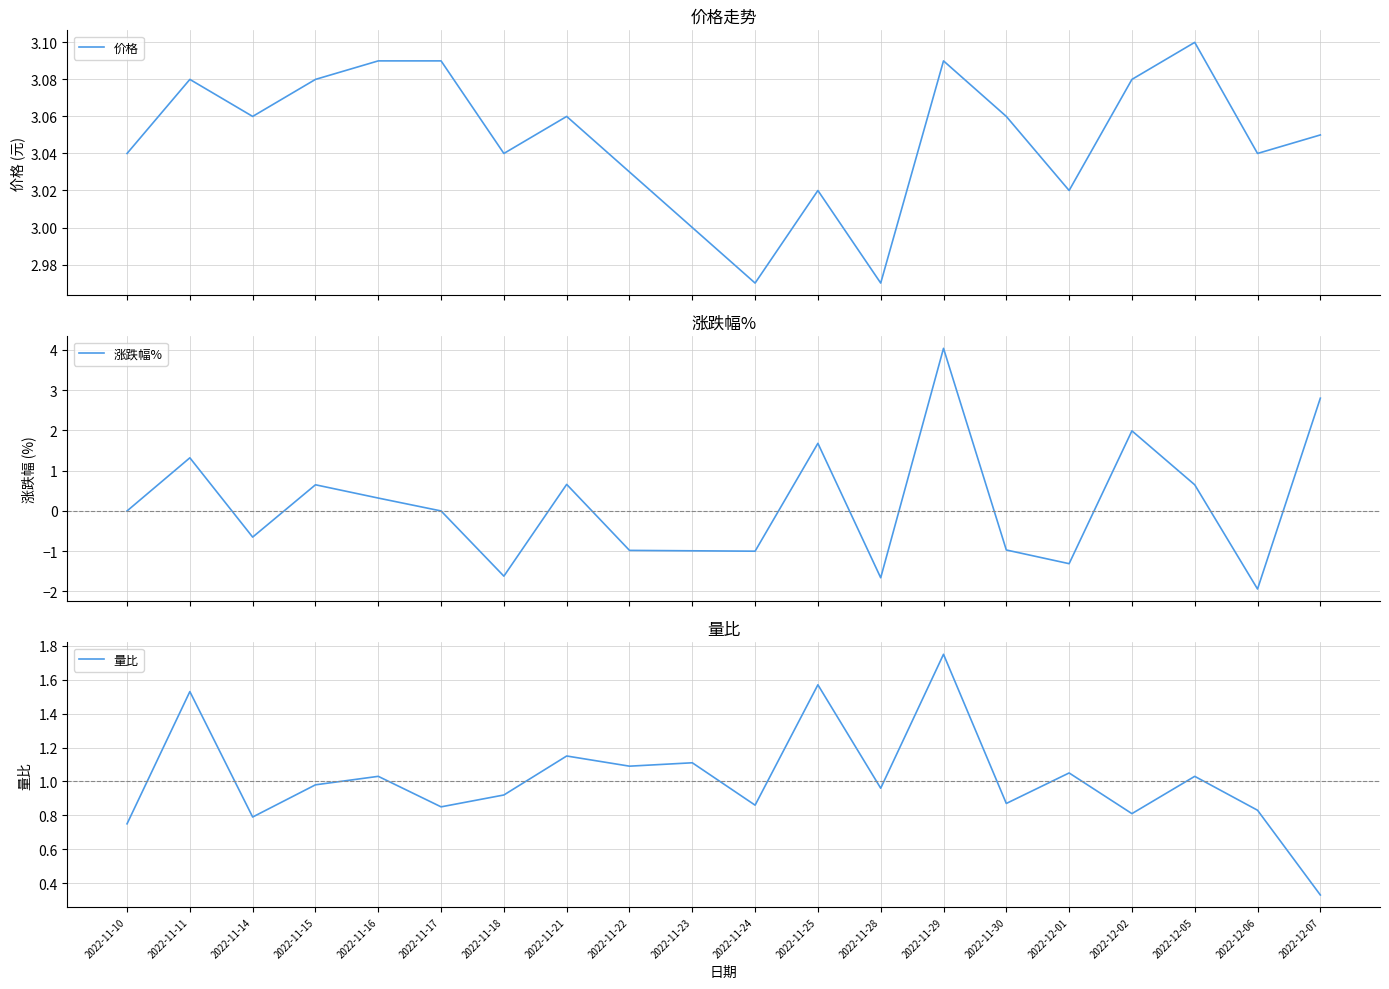

What is the total value across all series at 2022-11-28?

2.3